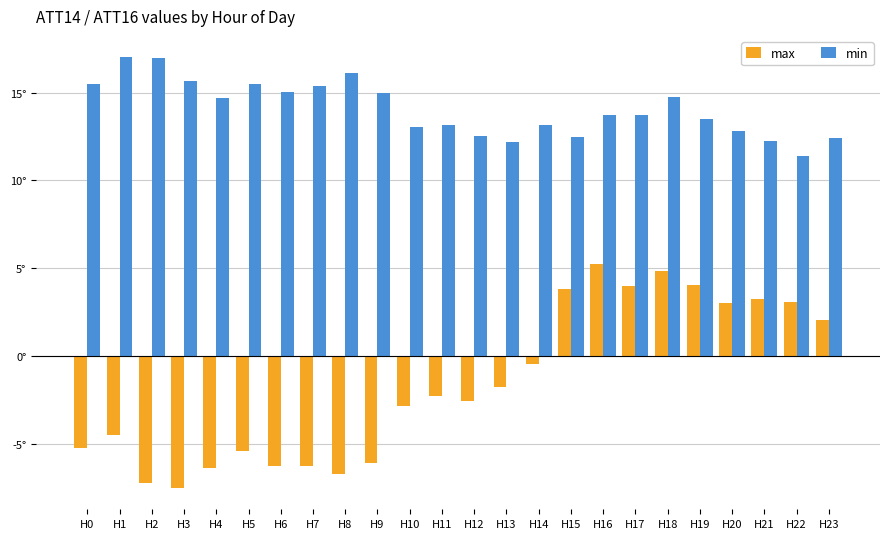

What are all the series names shown in the legend?

max, min